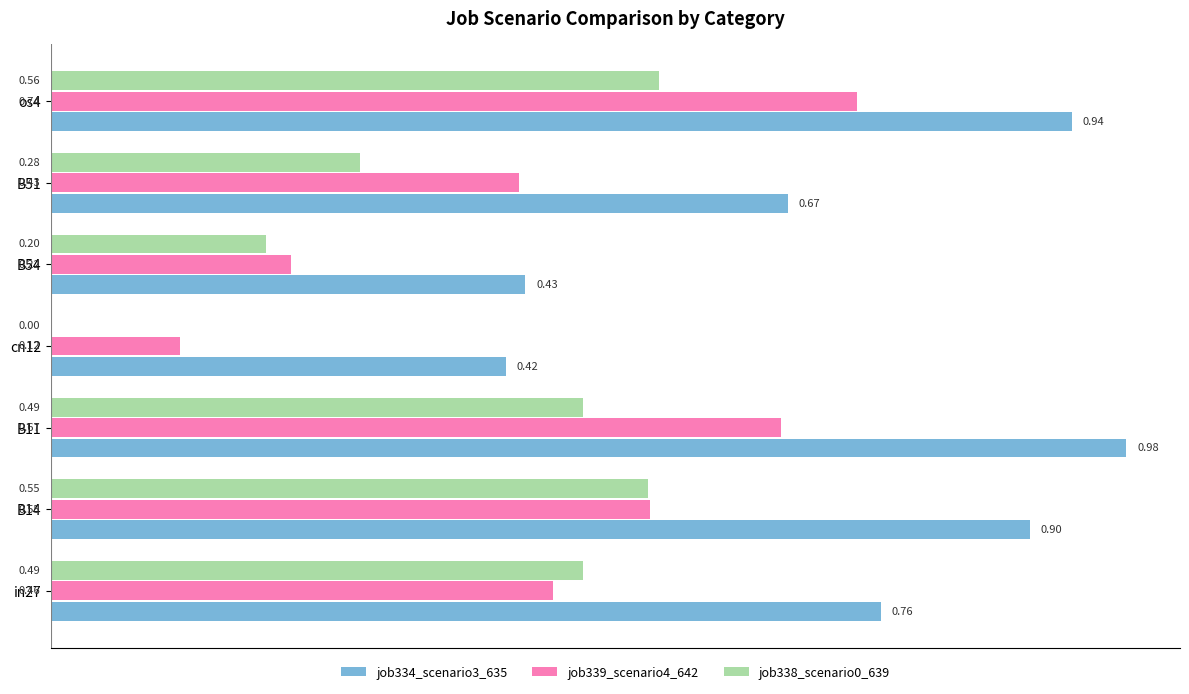

What is the sum of the job334_scenario3_635 values at B51 and B54?

1.1